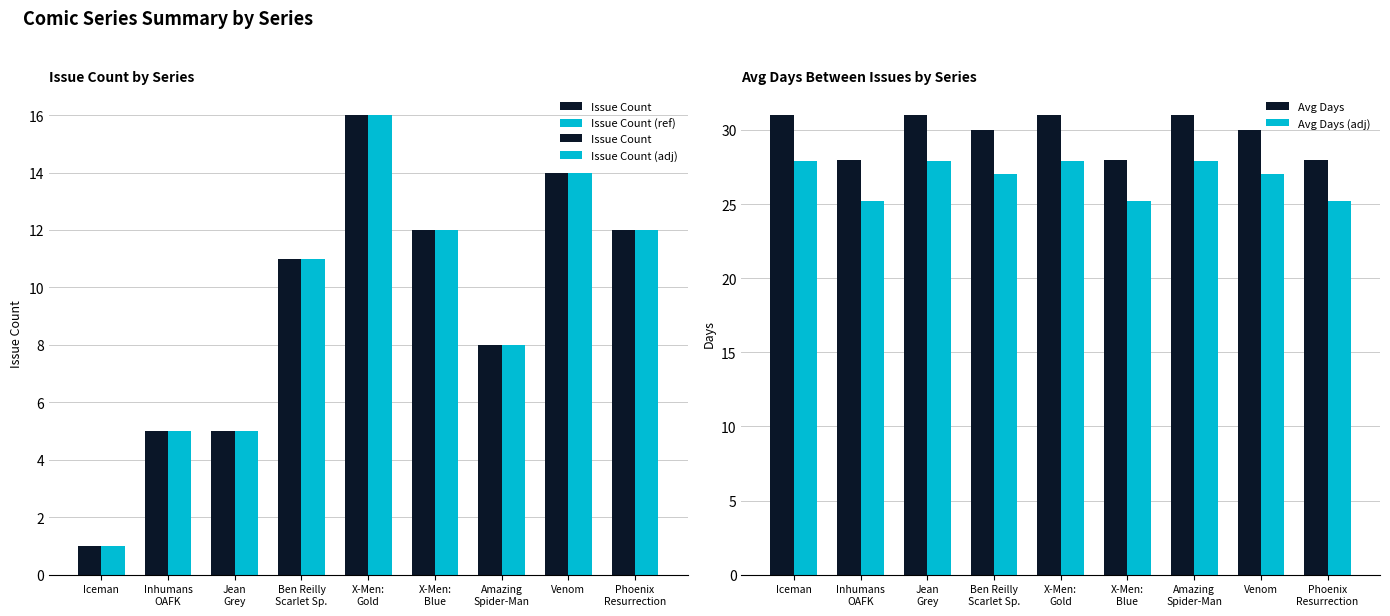

The value of Avg Days (adj) at Ben Reilly
Scarlet Sp. is 27.0. True or false?

True